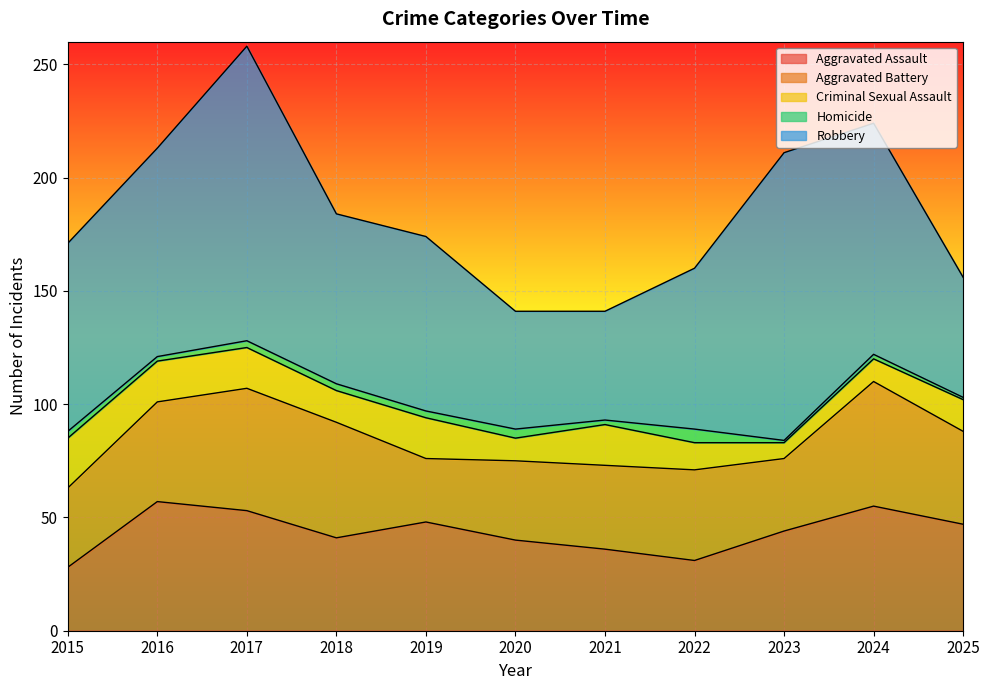

How many data points in Aggravated Battery are less than 40?

5